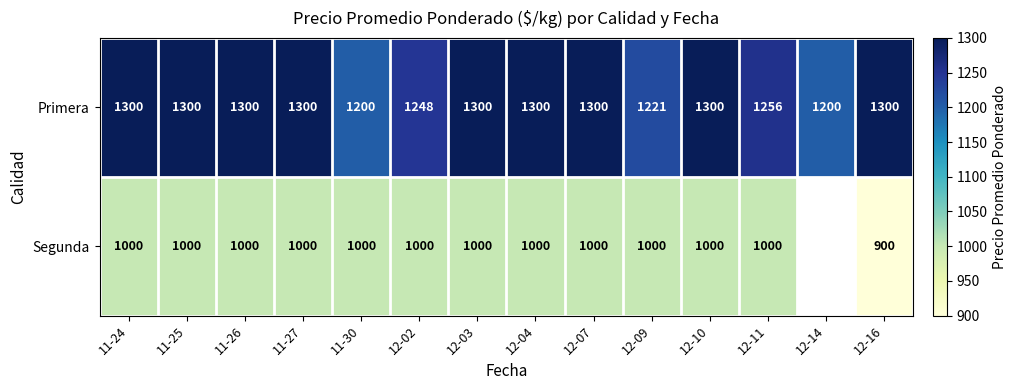

What is the difference between the Primera values at 12-11 and 12-07?

44